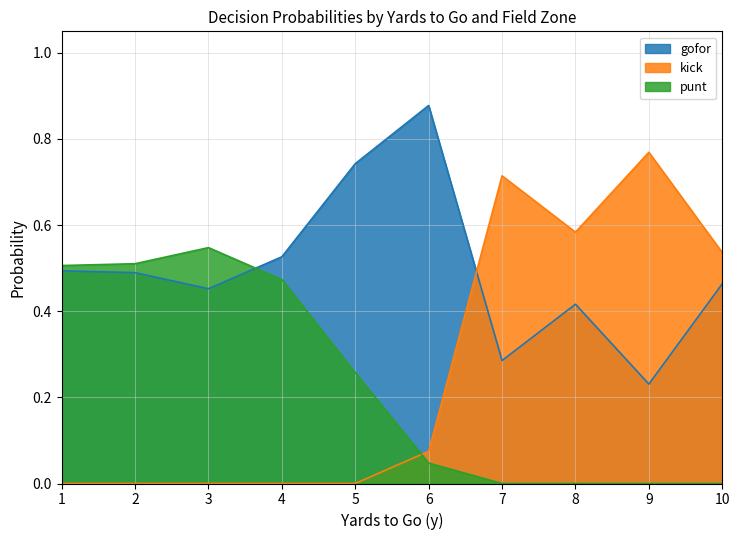

Rank the series at 2 from highest to lowest value.

punt, gofor, kick